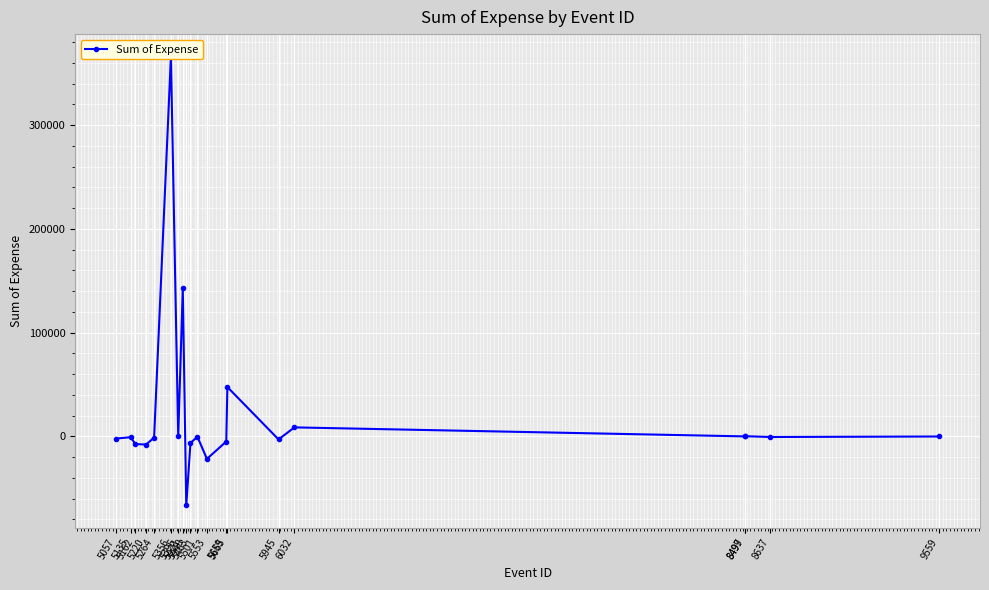

Reading right to left, transcribe all the data shown in this chart.

-0.6	-499.4	284.1	88.1	8774.6	-2818.3	47682.0	-4838.0	-21607.9	-195.0	-6304.3	-66359.2	142894.2	306.0	366192.4	-1102.6	-7770.0	-7285.5	-690.0	-1991.8